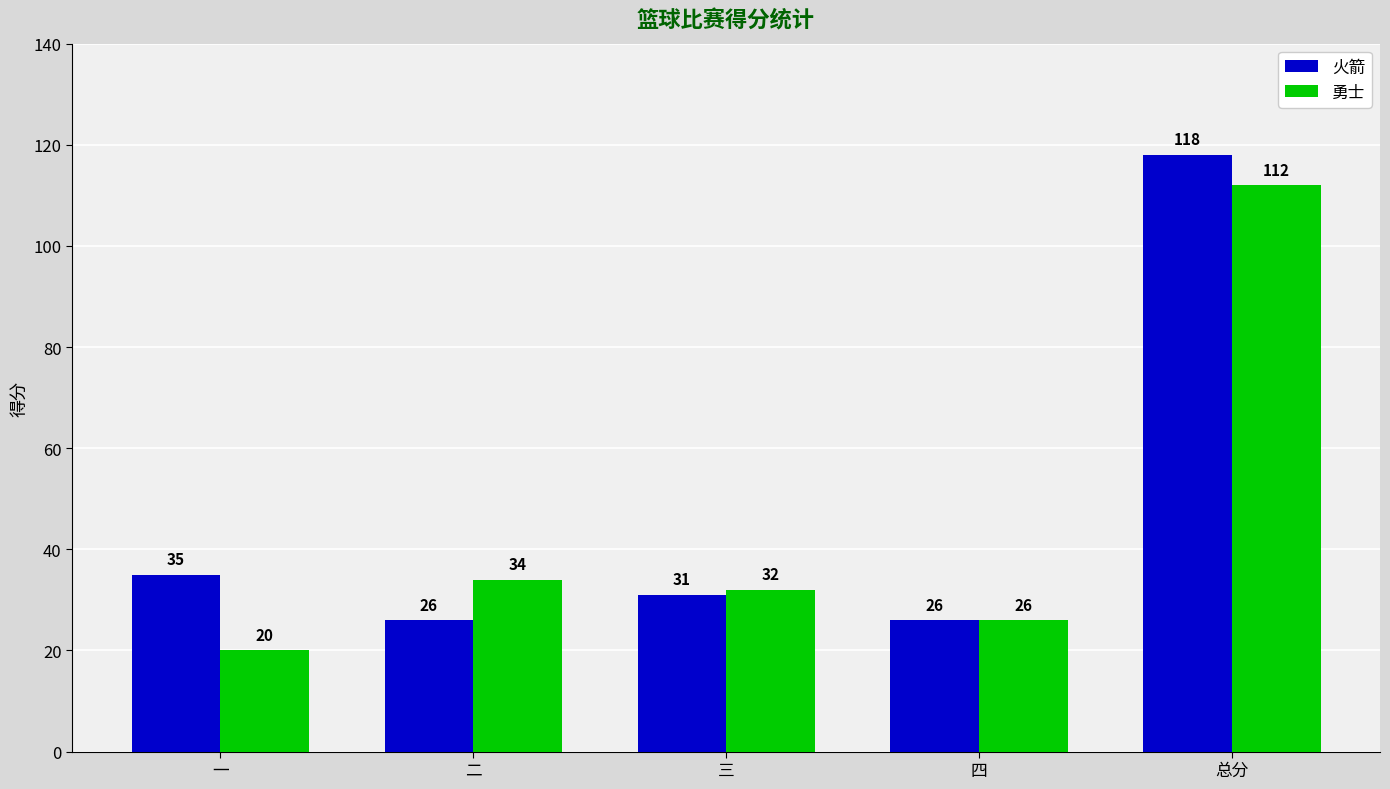

What is the greatest value displayed?

118